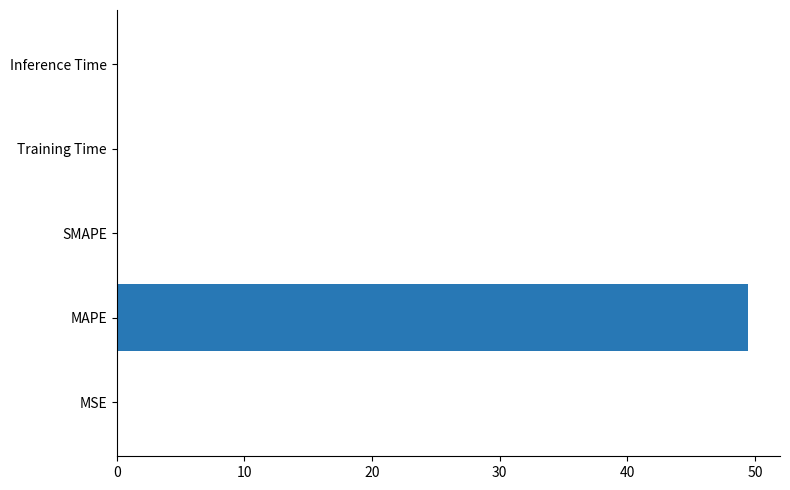

True or false: the data shows 0.0 at MSE.

True